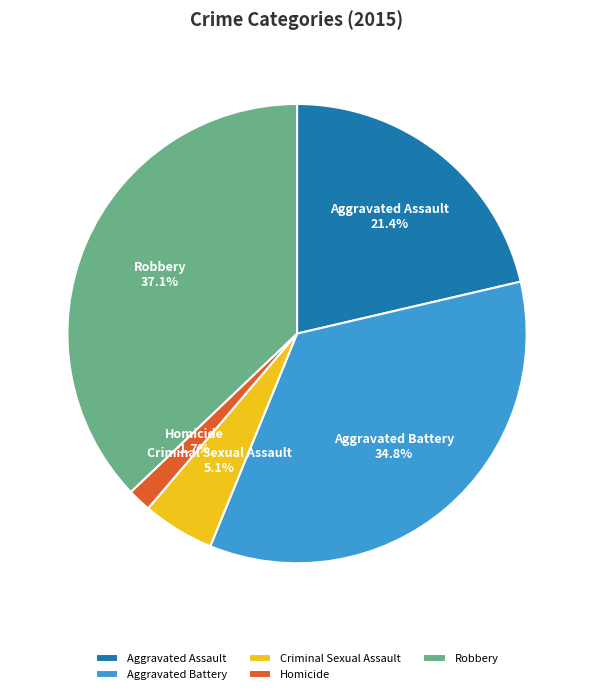

True or false: Aggravated Battery accounts for 35% of the total.

True